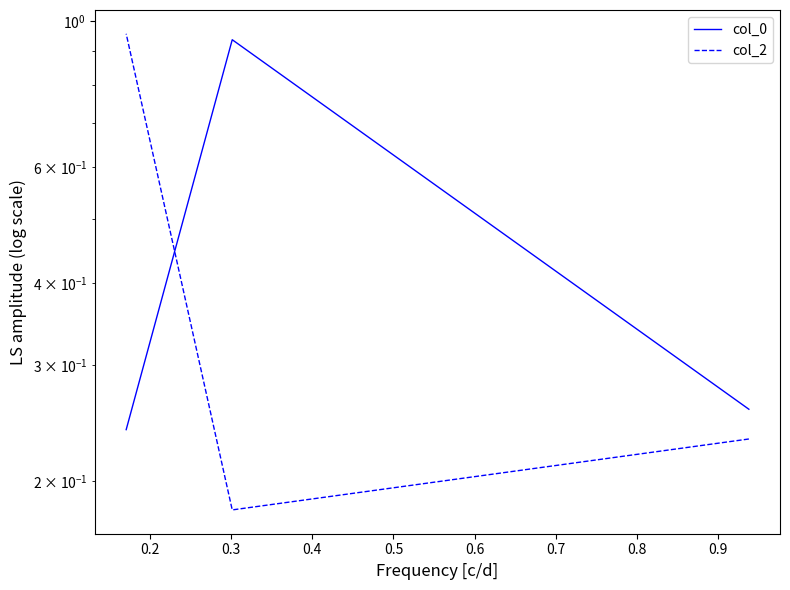

What is the value of the col_0 point at the 2nd from the left?

0.9